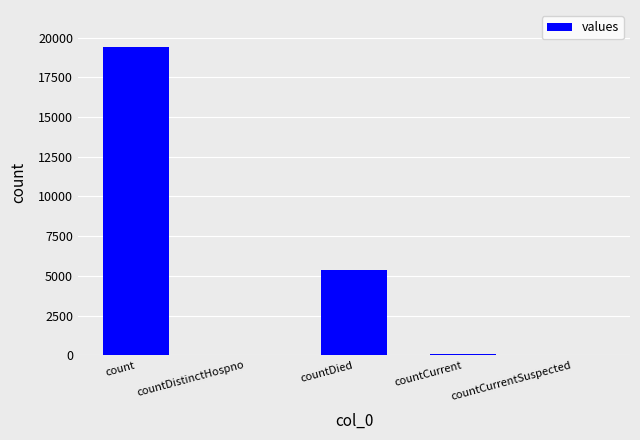

What is the average value?

4975